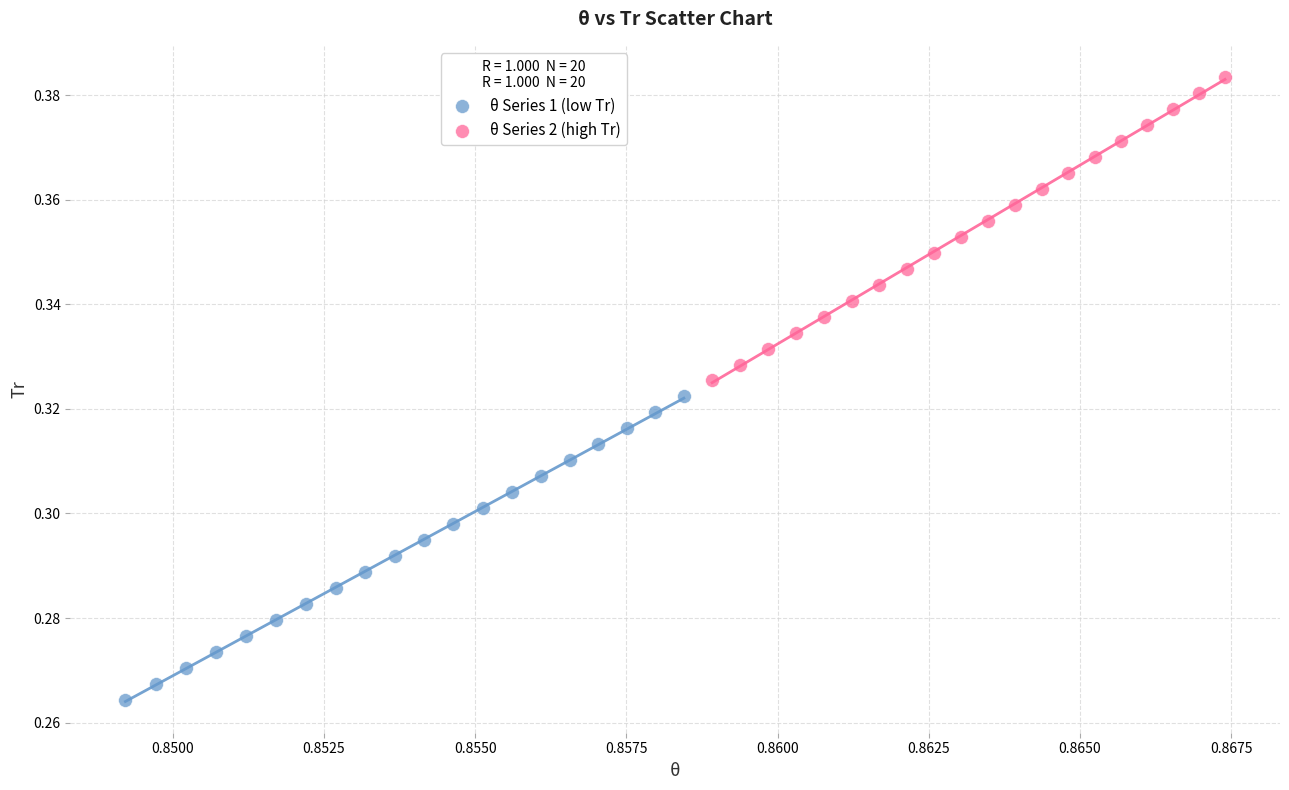

What are all the series names shown in the legend?

θ Series 1 (low Tr), θ Series 2 (high Tr)